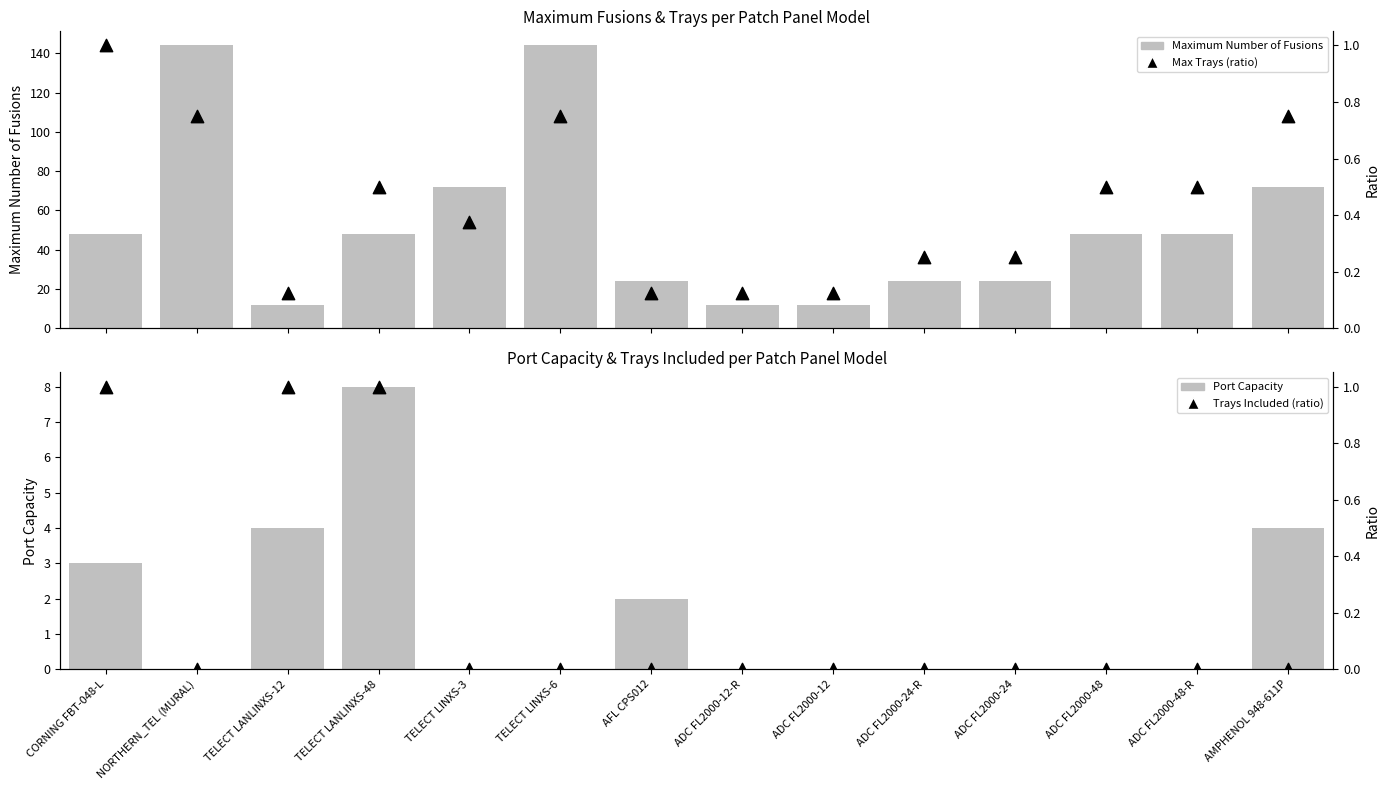

Which series contains the lowest Y value?

Port Capacity